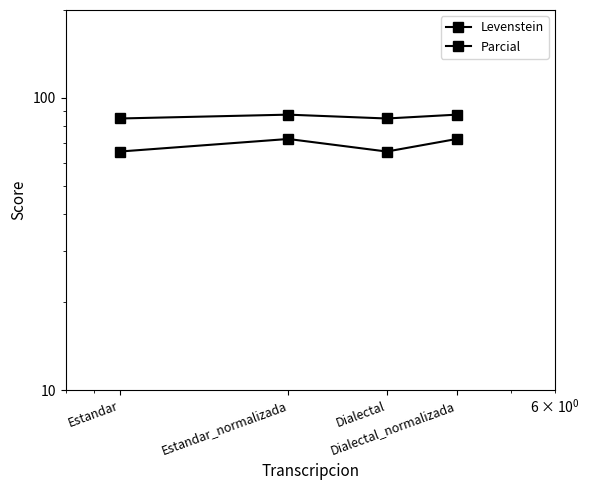

True or false: Levenstein has a value of 72.4 at Dialectal_normalizada.

True